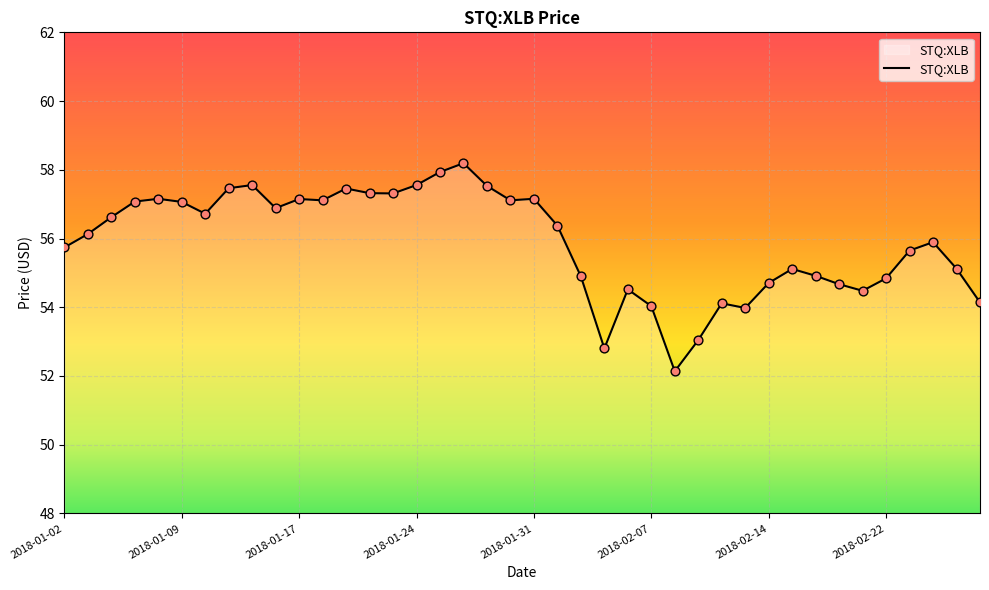

What is the maximum value shown in the chart?

58.2